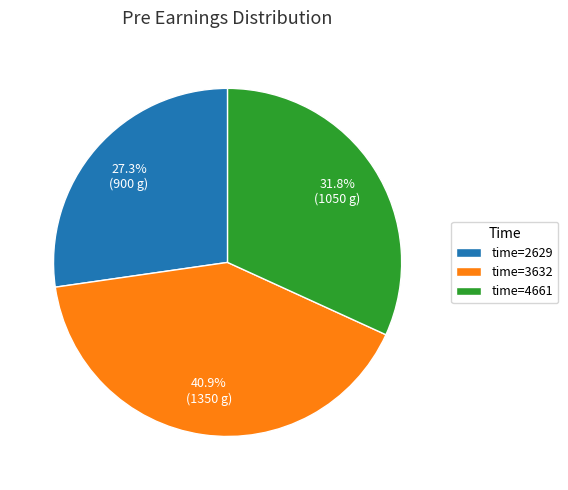

Does any single category account for the majority?

No